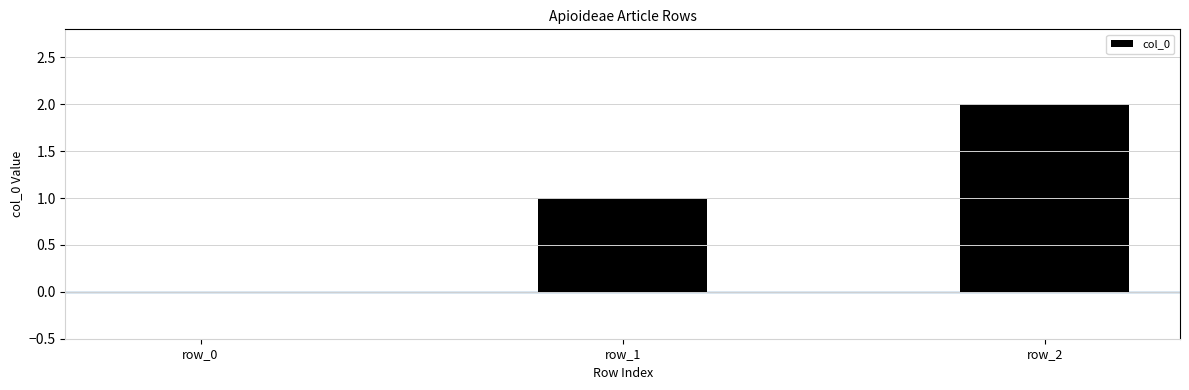

Is it true that the value at row_2 is 3?

False